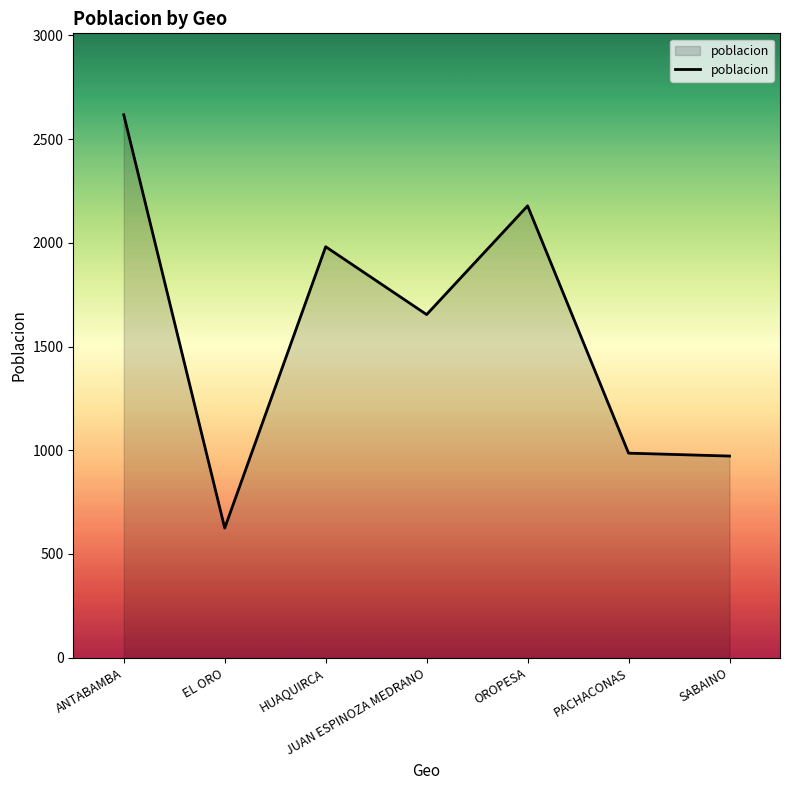

The value at EL ORO is 375. True or false?

False